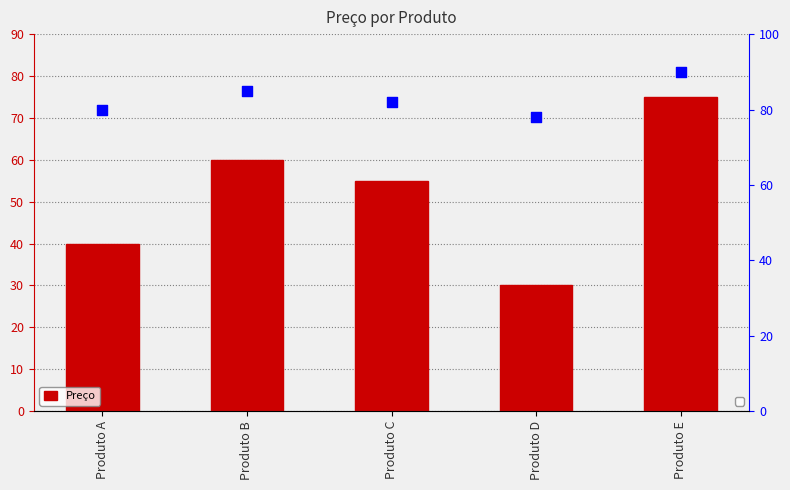

Which series reaches the minimum Y coordinate?

Preço